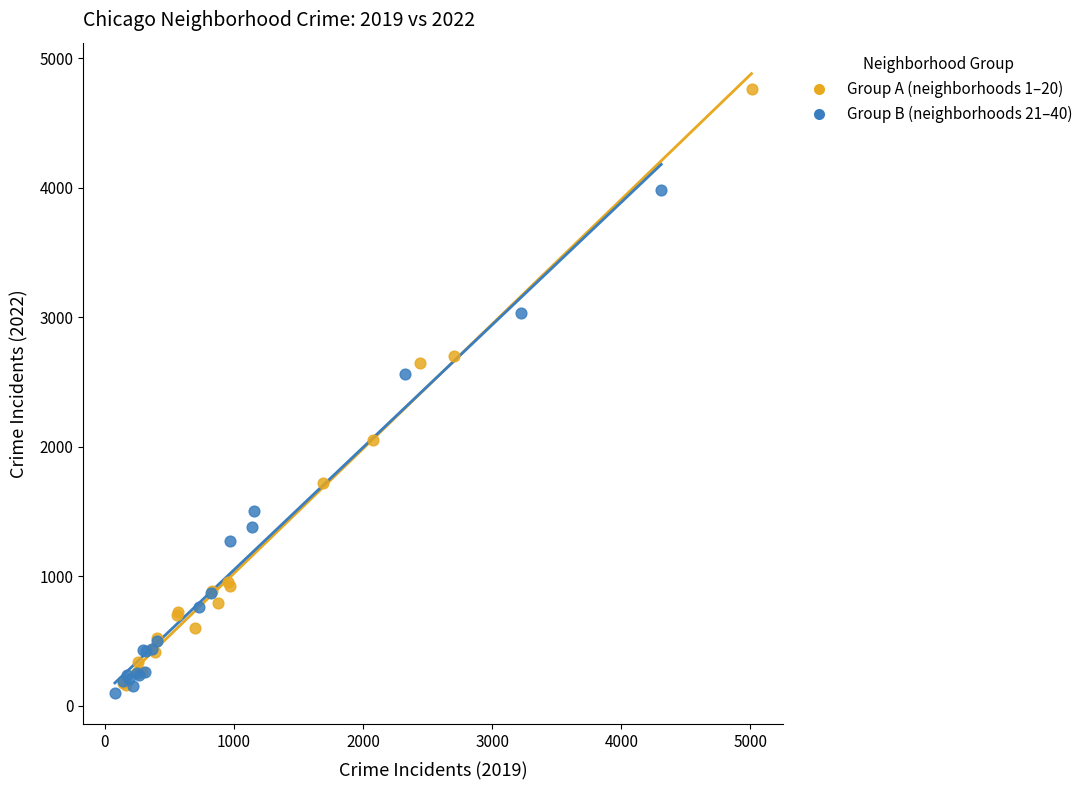

Which series has the largest Y range (max minus min)?

Group A (neighborhoods 1–20)